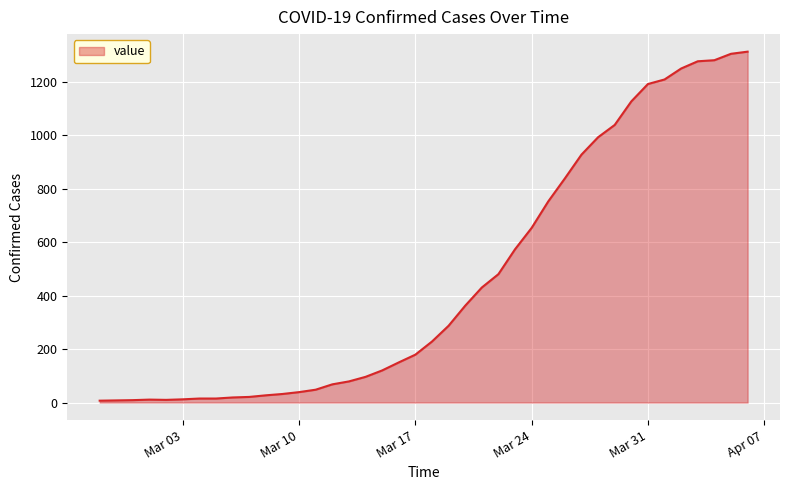

What is the greatest value displayed?

1312